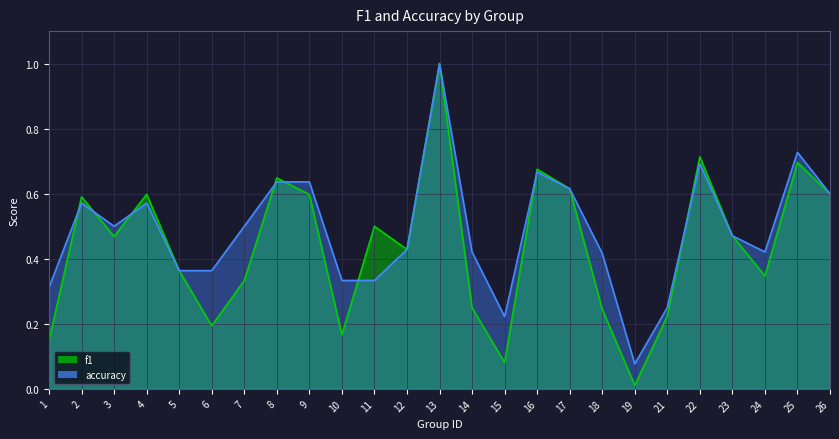

Reading right to left, what are all the values shown in this chart?

f1: 26=0.6	25=0.7	24=0.3	23=0.5	22=0.7	21=0.2	19=0.0	18=0.2	17=0.6	16=0.7	15=0.1	14=0.2	13=1.0	12=0.4	11=0.5	10=0.2	9=0.6	8=0.6	7=0.3	6=0.2	5=0.4	4=0.6	3=0.5	2=0.6	1=0.1
accuracy: 26=0.6	25=0.7	24=0.4	23=0.5	22=0.7	21=0.2	19=0.1	18=0.4	17=0.6	16=0.7	15=0.2	14=0.4	13=1.0	12=0.4	11=0.3	10=0.3	9=0.6	8=0.6	7=0.5	6=0.4	5=0.4	4=0.6	3=0.5	2=0.6	1=0.3